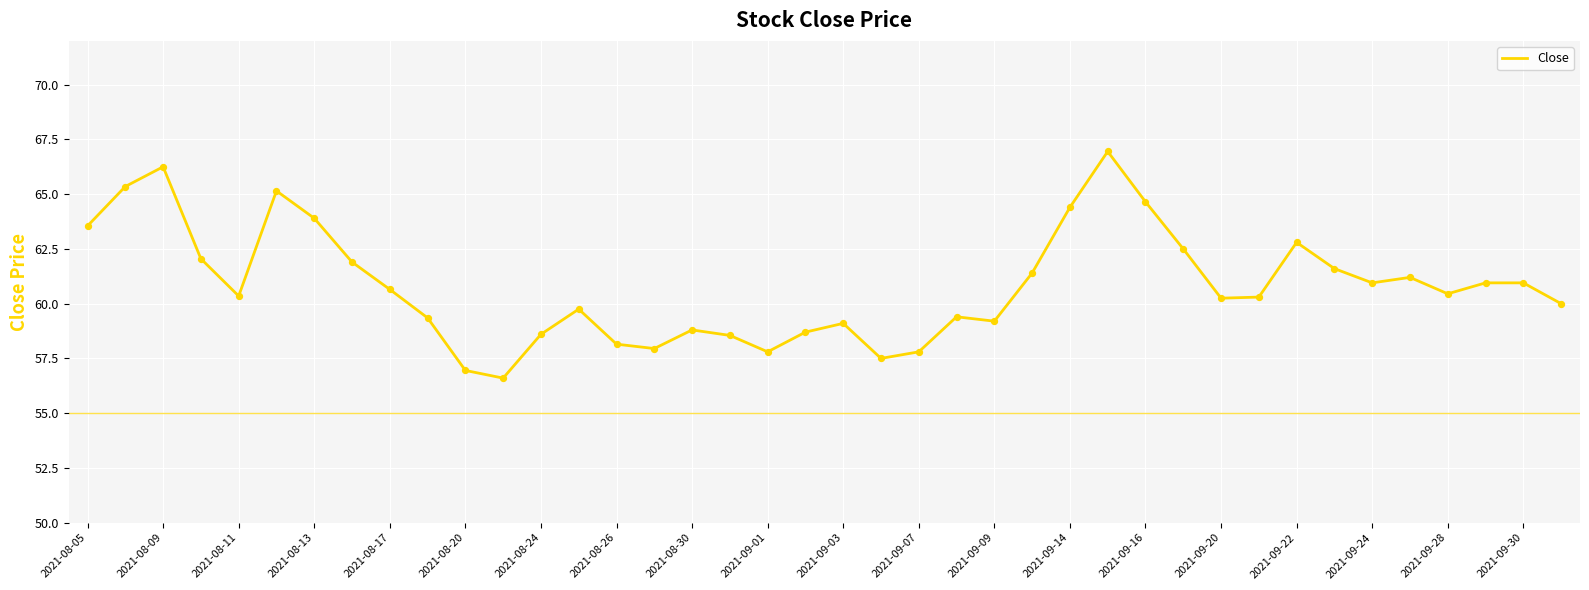

What is the maximum value shown in the chart?

66.9